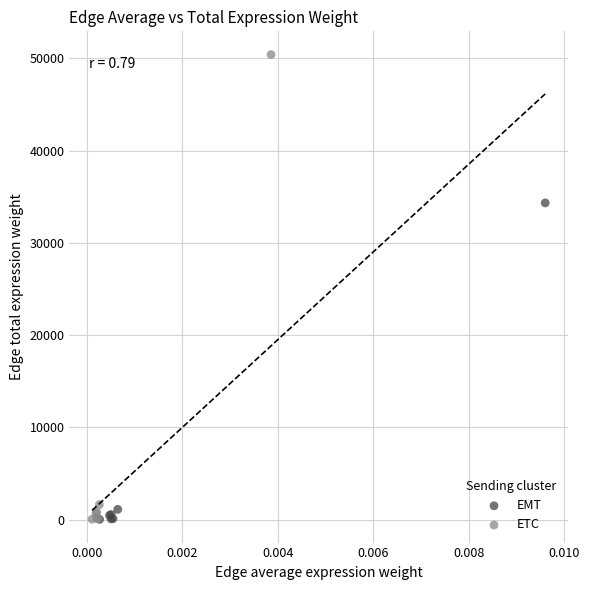

Which series has the widest spread of Y values?

ETC